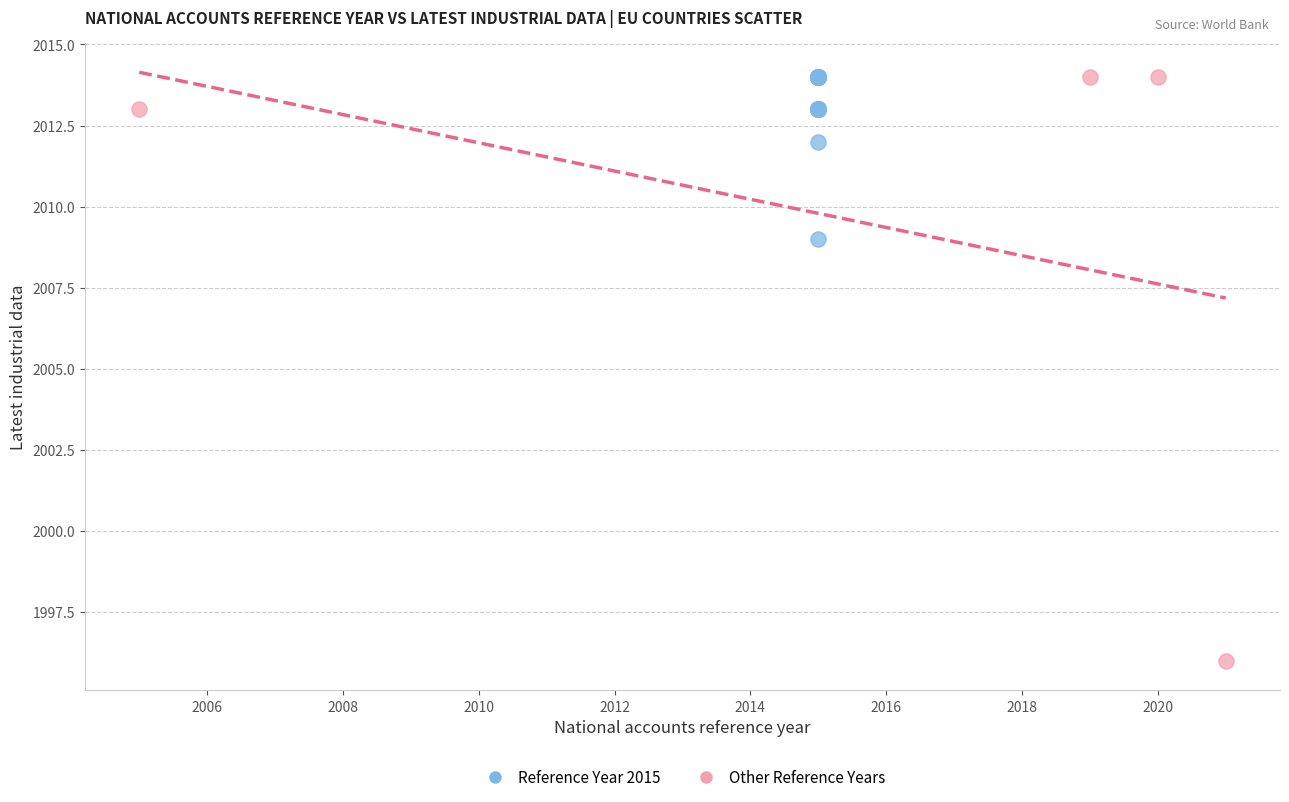

Which series reaches the minimum Y coordinate?

Other Reference Years